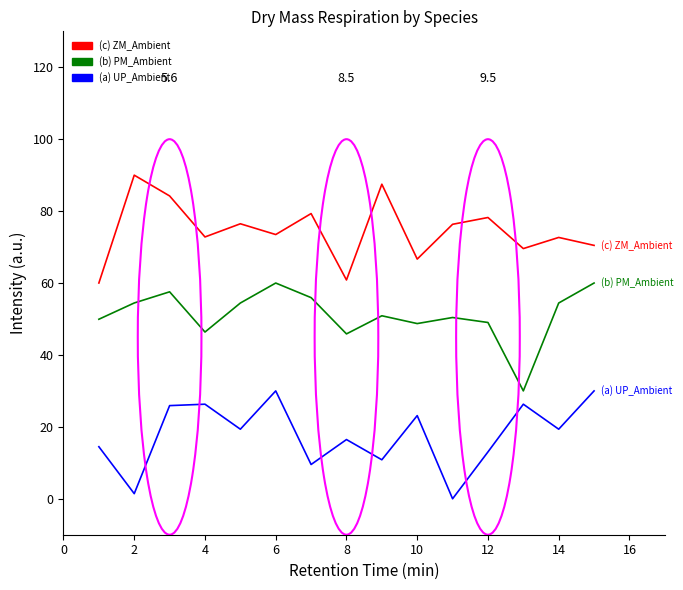

What is the difference between the maximum and minimum values in the (b) PM_Ambient series?

30.0